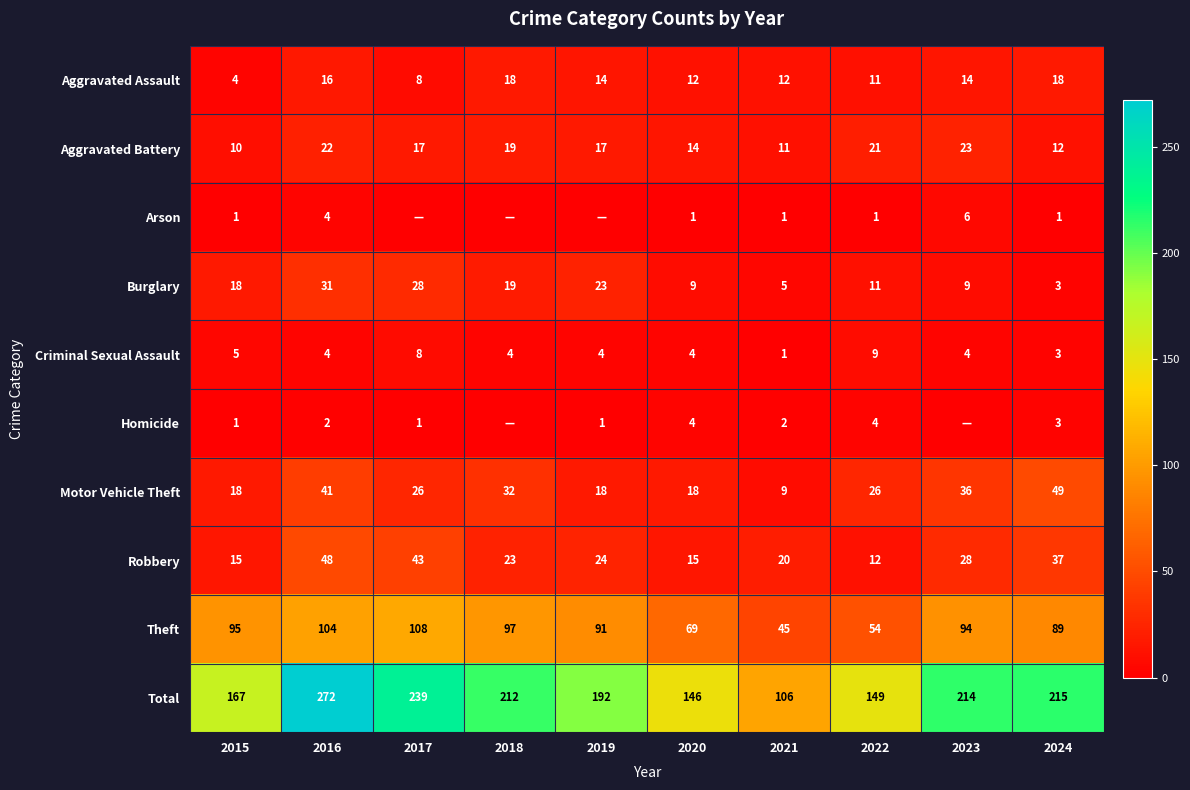

How many data points in Robbery are less than 24?

5